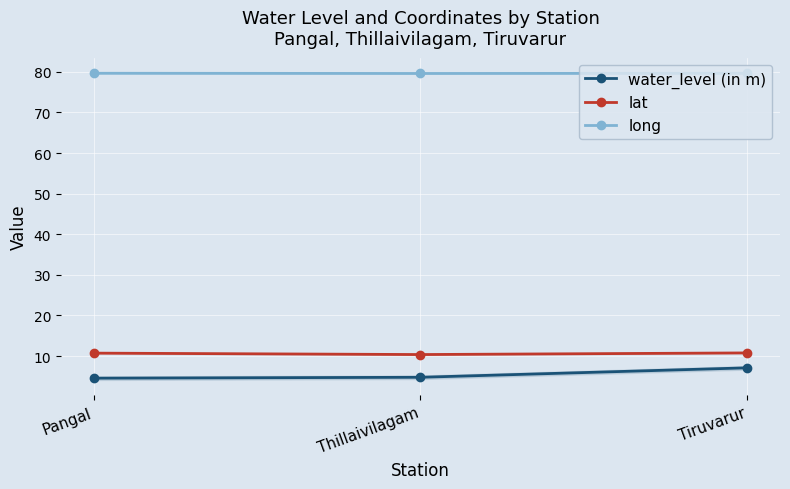

What is the sum of the water_level (in m) values at Thillaivilagam and Pangal?

9.3